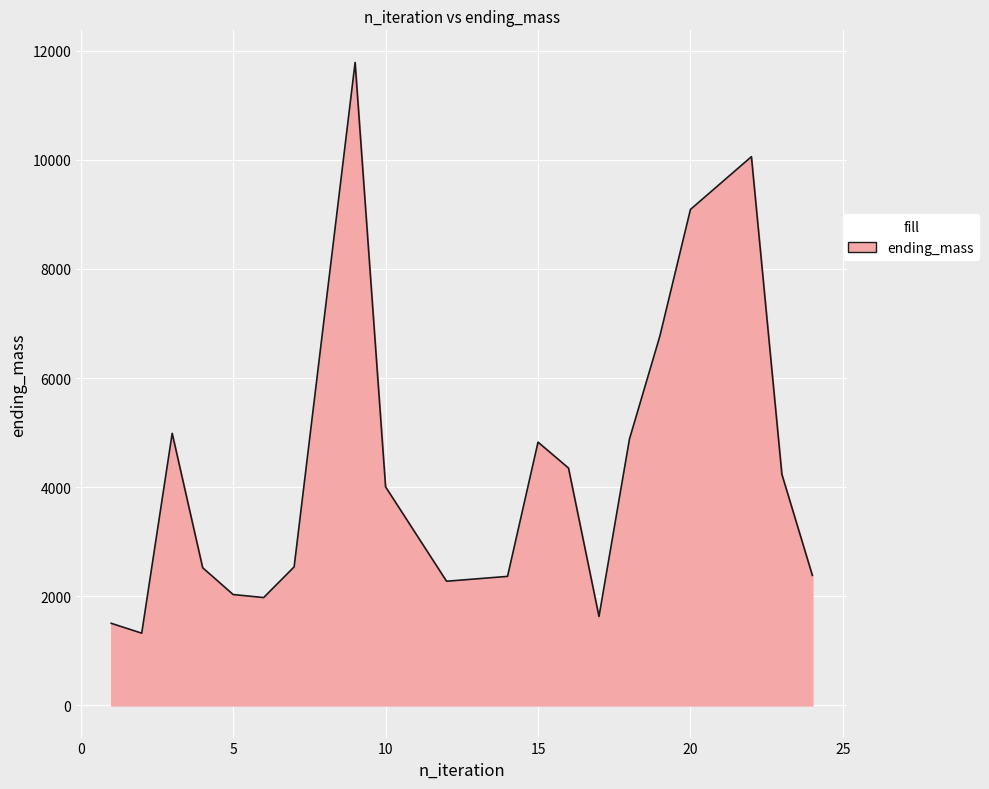

What is the difference between the second highest and second lowest values?

8552.1